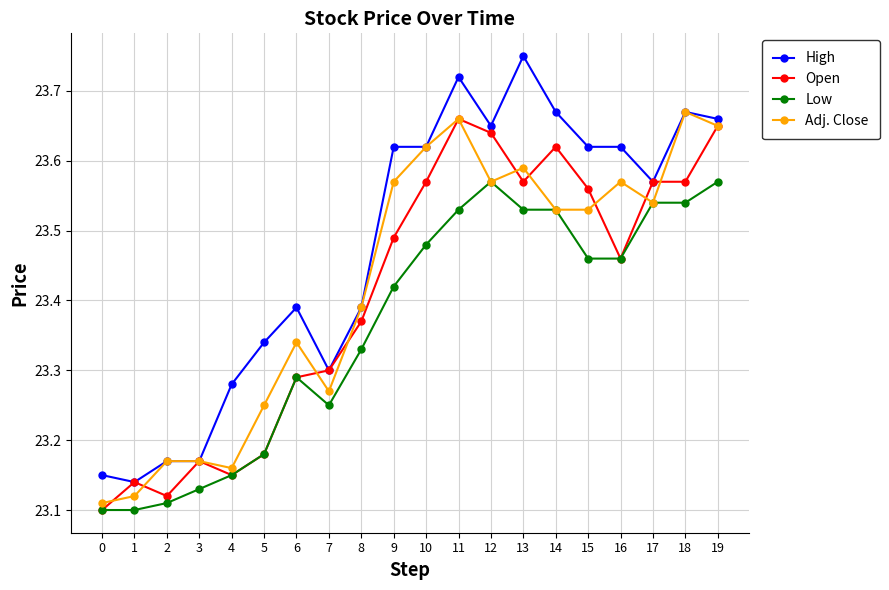

Between 3 and 15, which series saw the biggest shift?

High